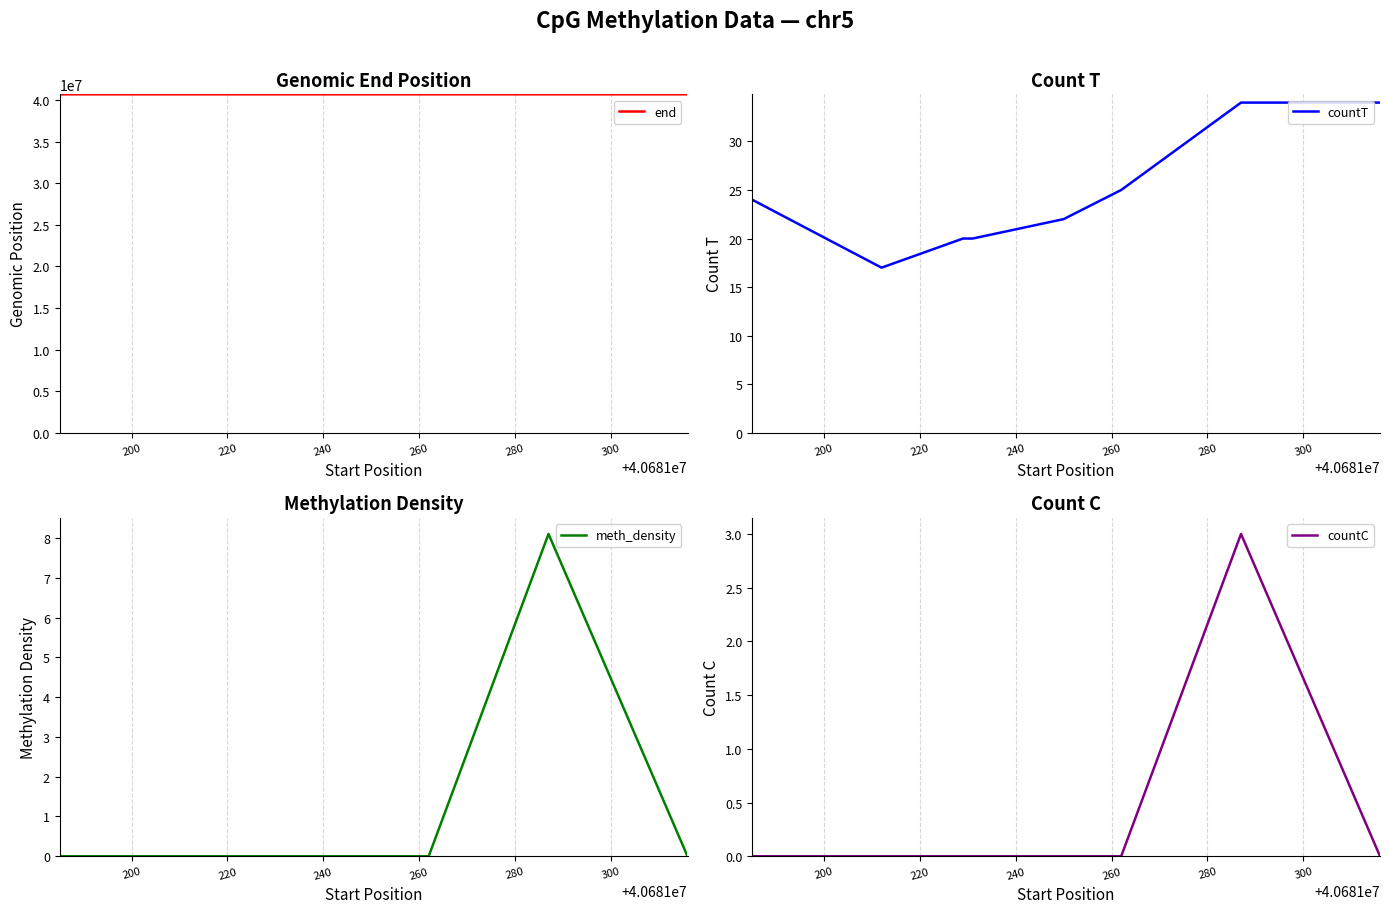

What is the highest value of the end series?

40681317